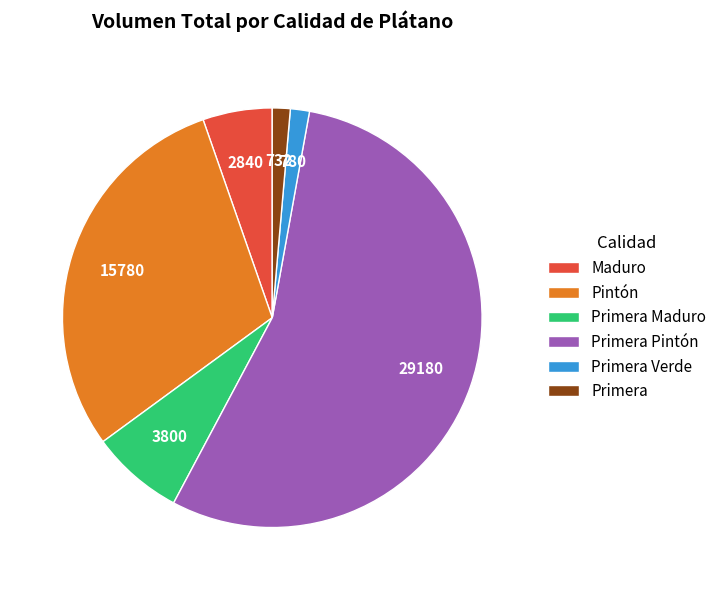

Which slice is the largest?

Primera Pintón